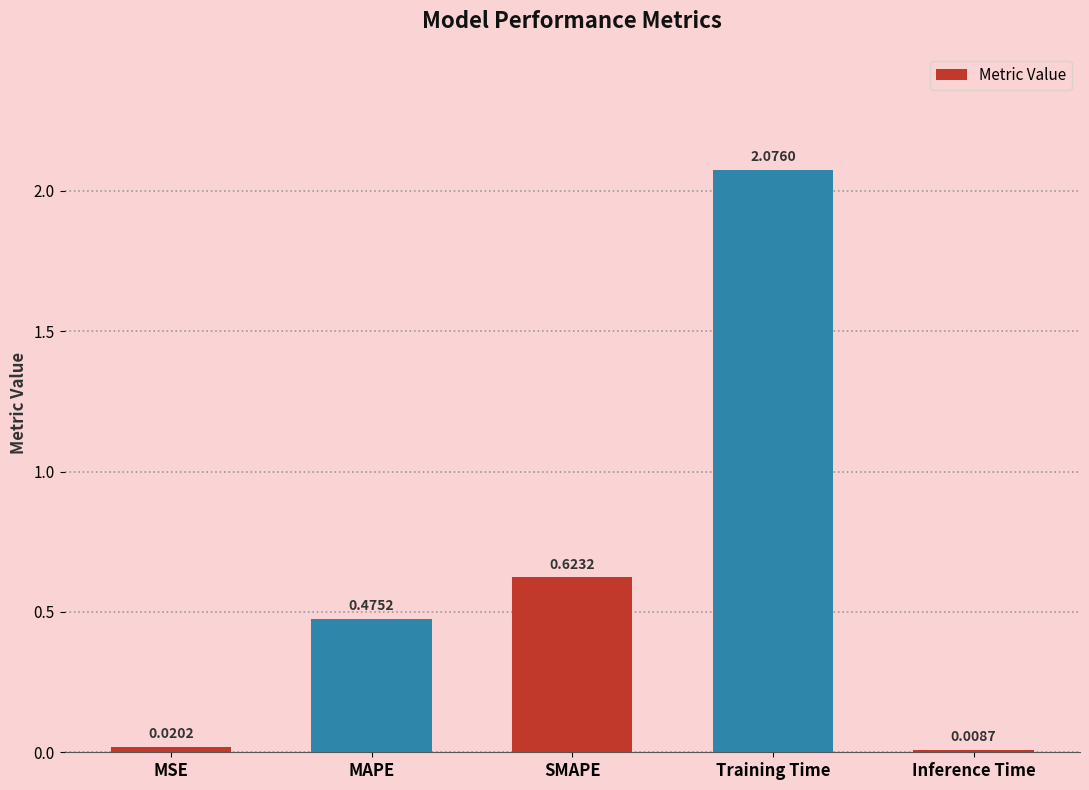

What is the sum of all values?

3.2